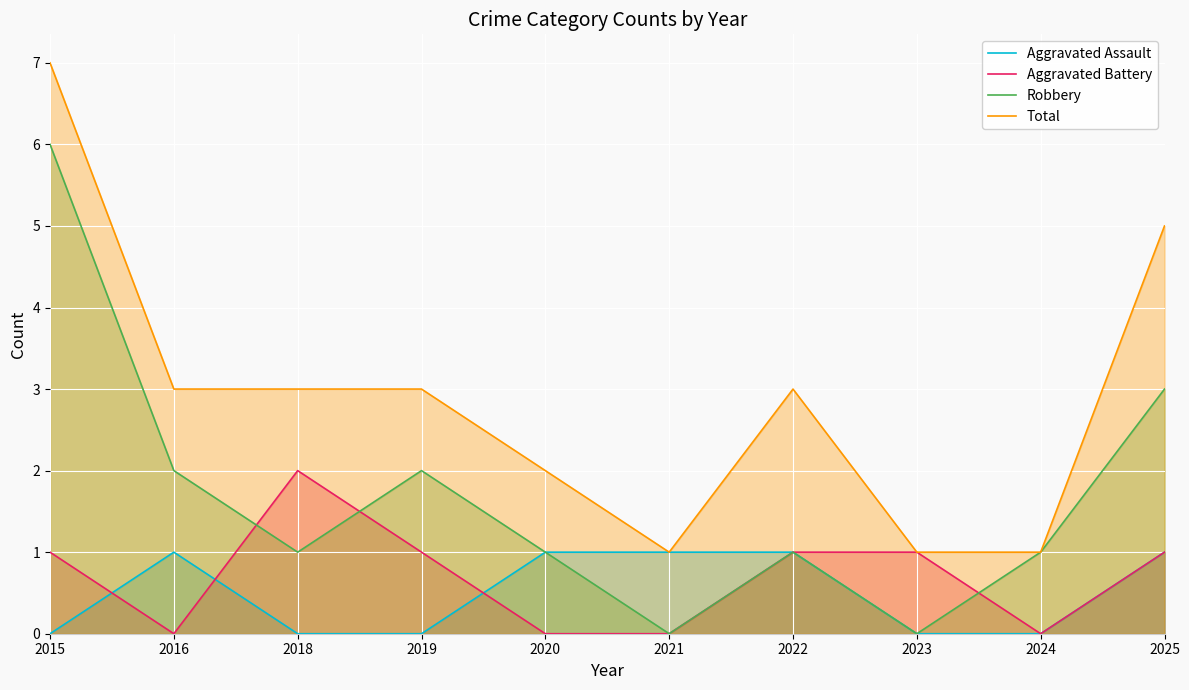

Does the chart display data point markers on the line(s)?

No